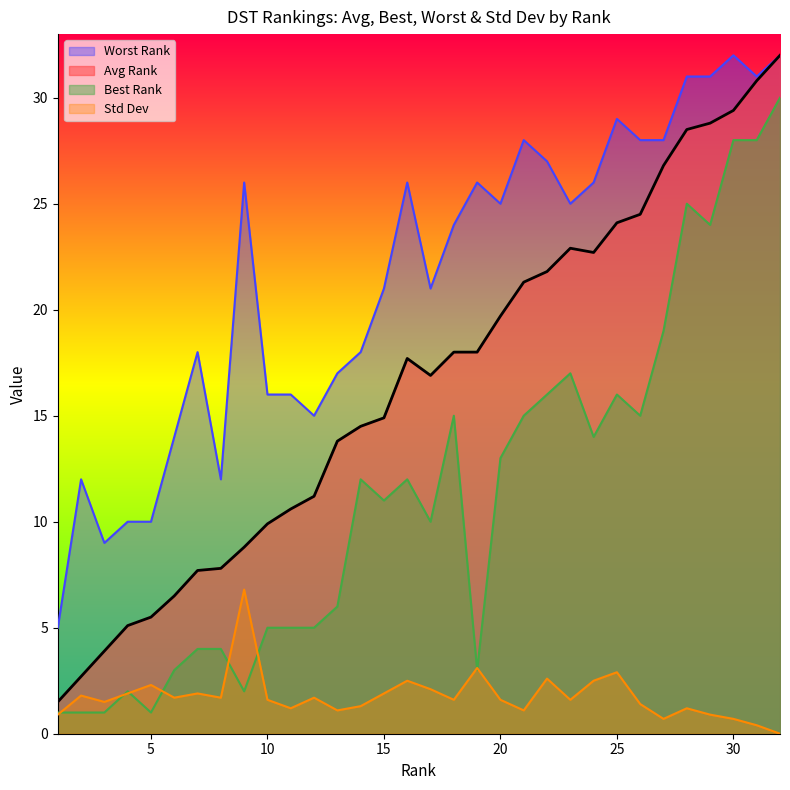

True or false: Std Dev and Avg Rank intersect in this chart.

False